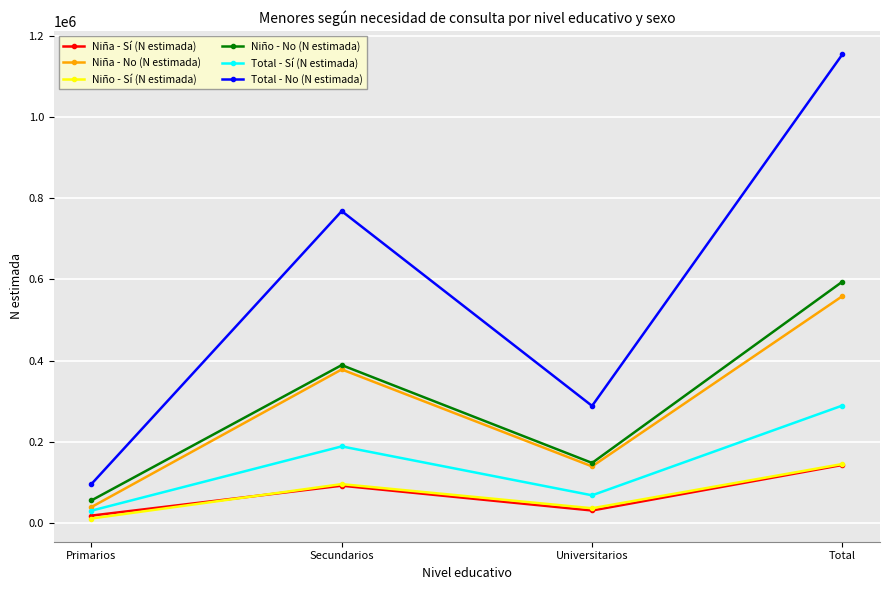

Rank the categories by Niña - Sí (N estimada) value from lowest to highest.

Primarios, Universitarios, Secundarios, Total